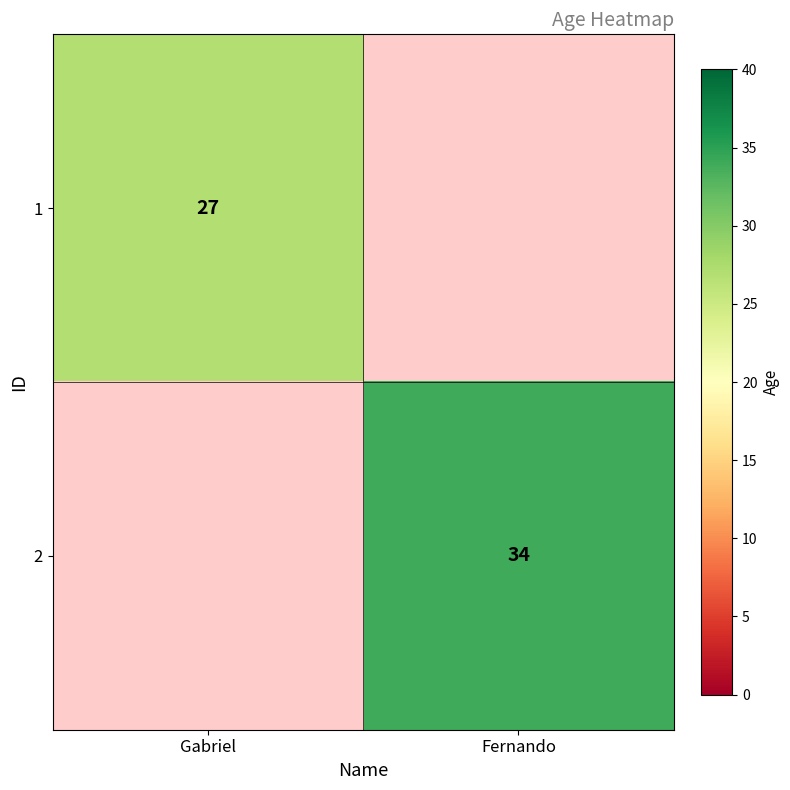

What is the total value across all series at Gabriel?

27